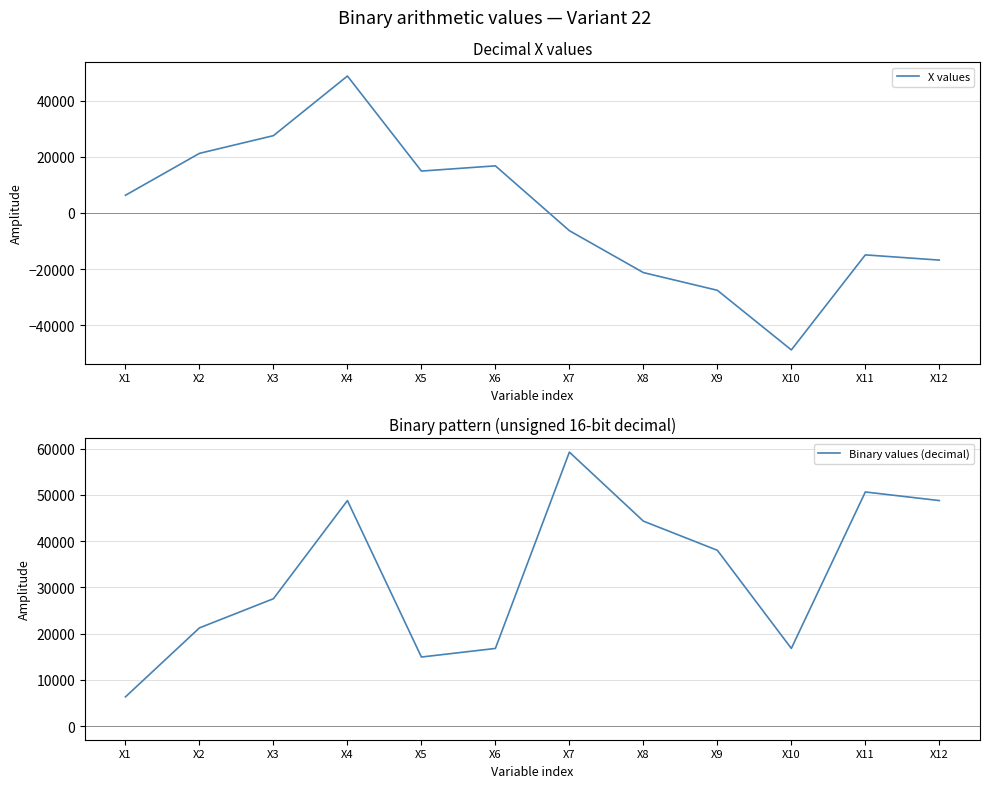

Read the X values value at X9.

-27531